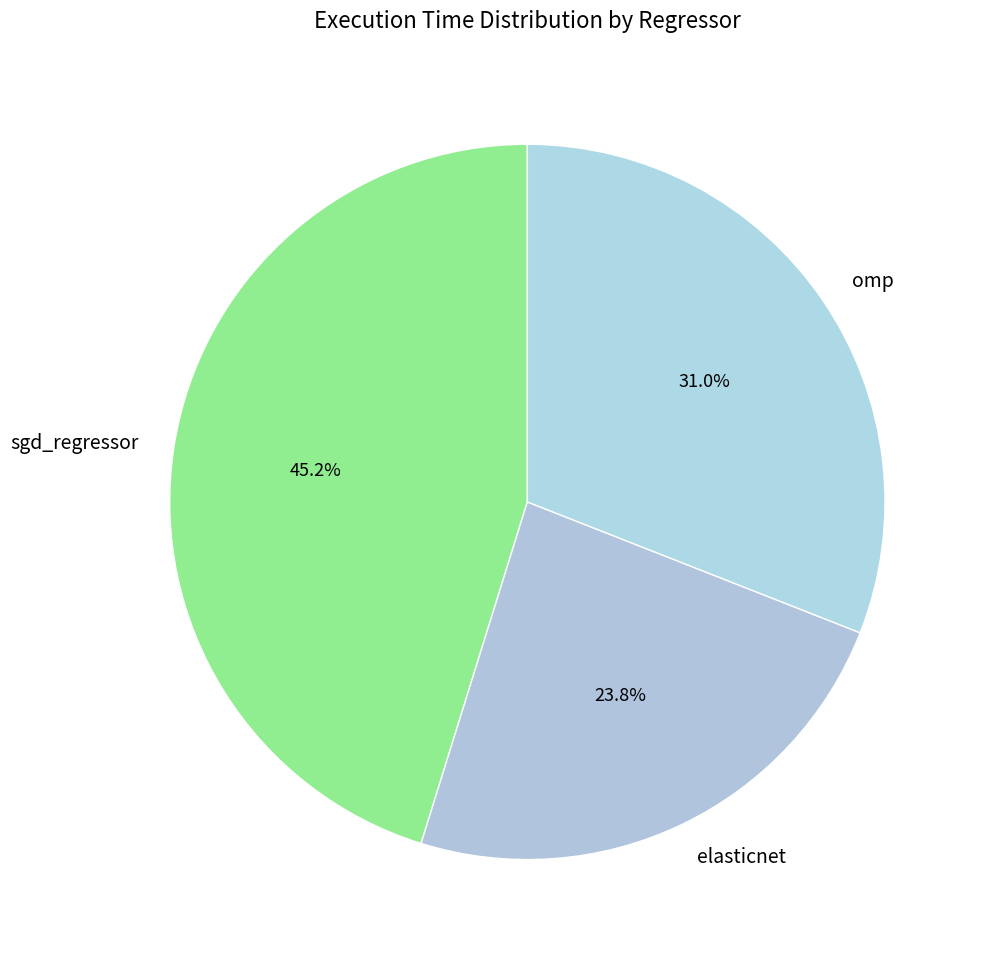

Combined, do sgd_regressor and omp account for over 50%?

Yes